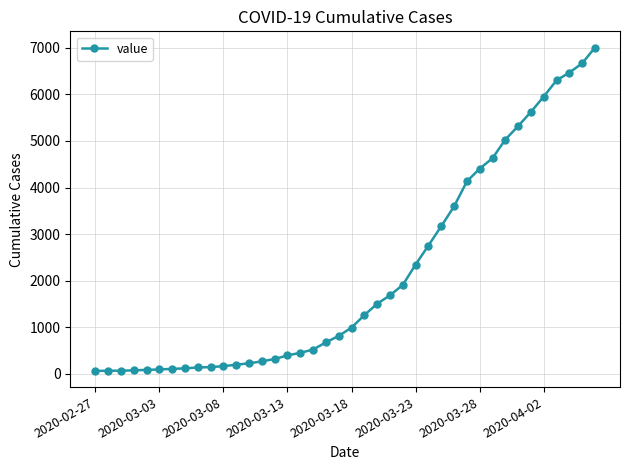

What is the maximum value shown in the chart?

7005